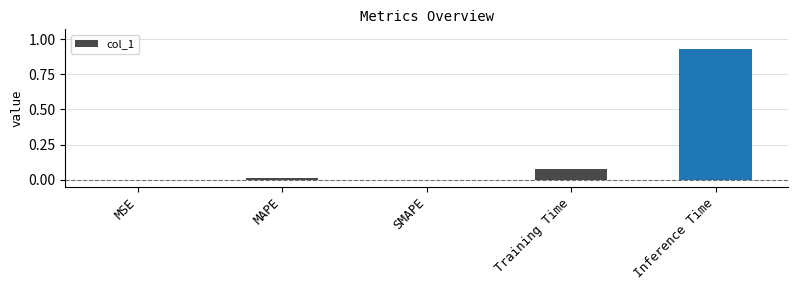

Which label corresponds to the largest value in the chart?

Inference Time